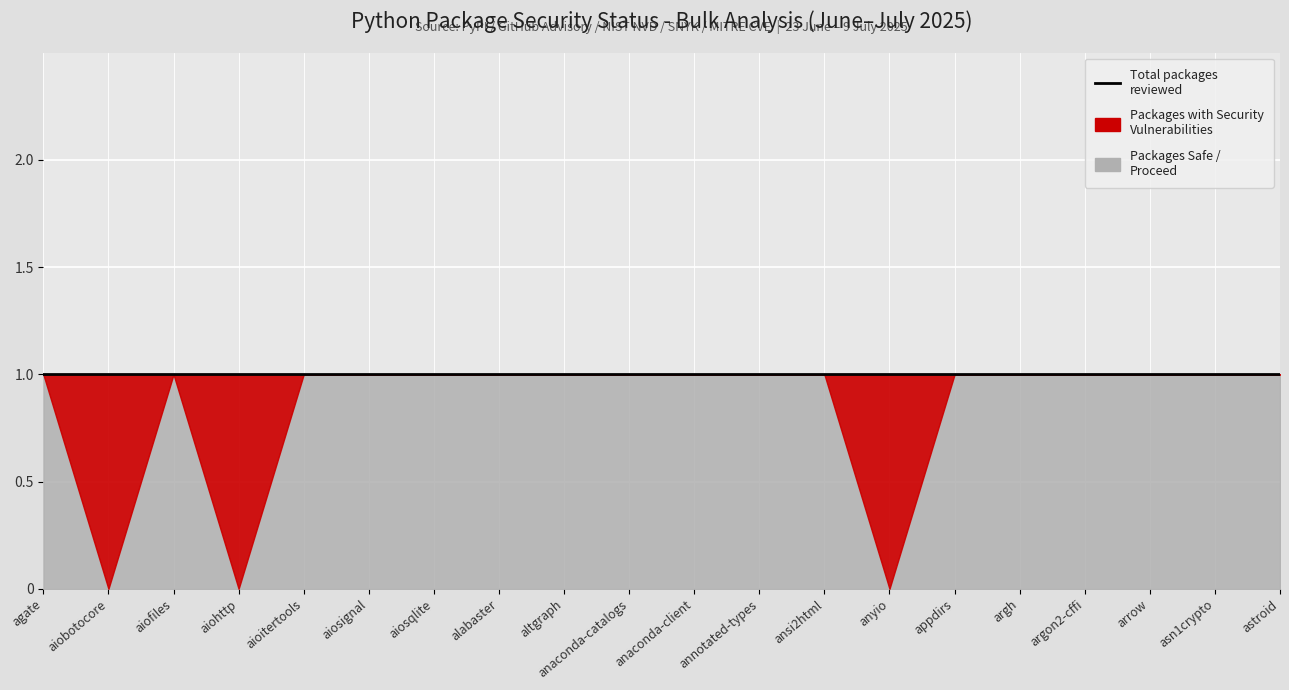

What is the approximate value of Packages Safe / Proceed at argh?

1